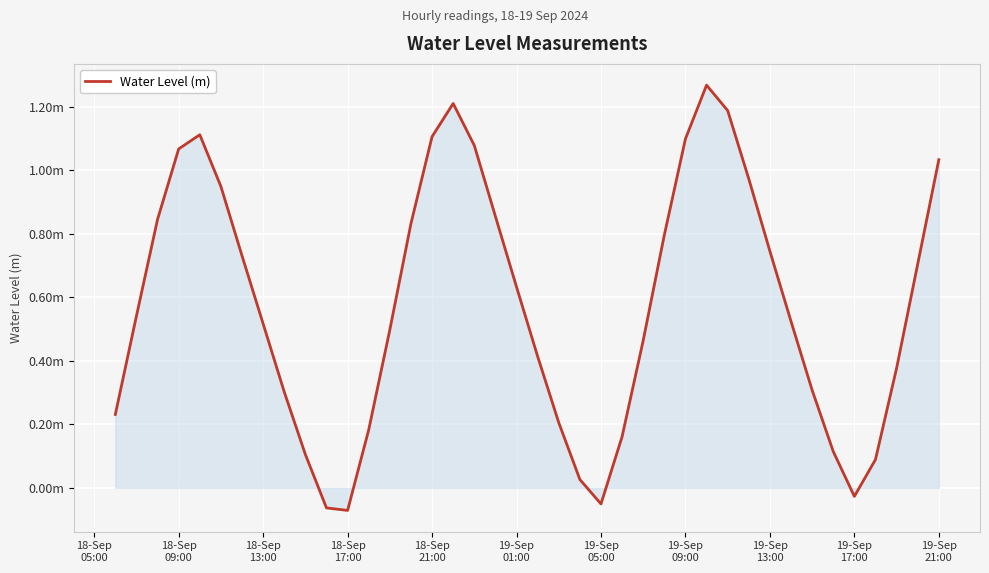

How many interior local valleys (lower than both neighbors) does the data have?

3